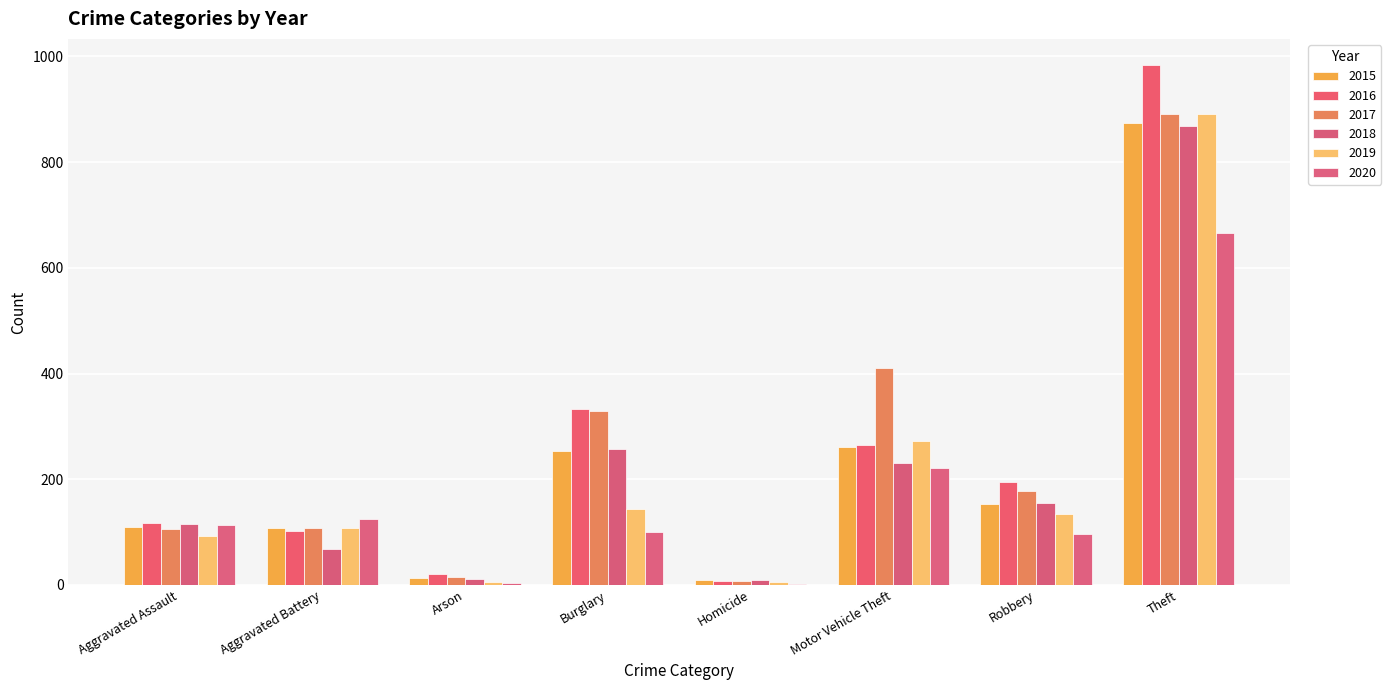

Where does the 2018 series first go above 155?

Burglary